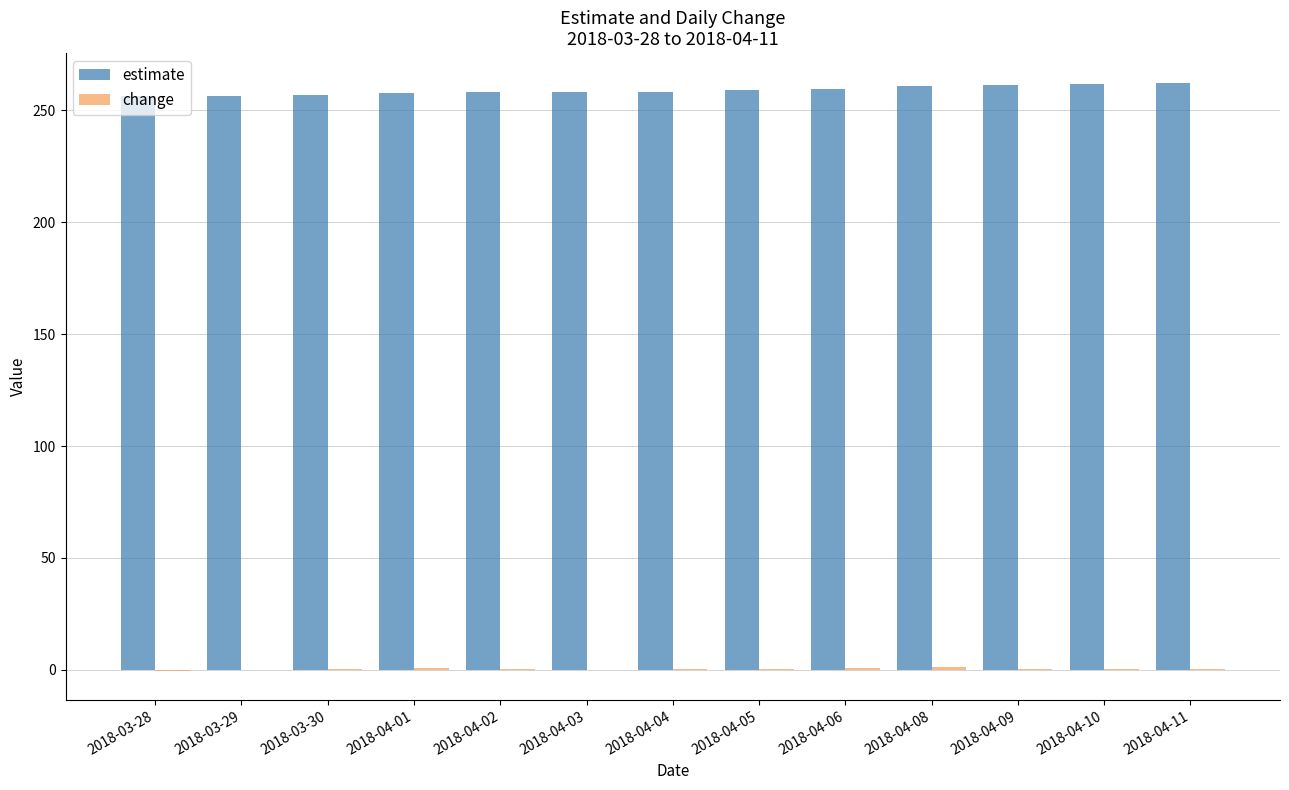

The estimate series shows 256.3 at 2018-03-28. True or false?

True